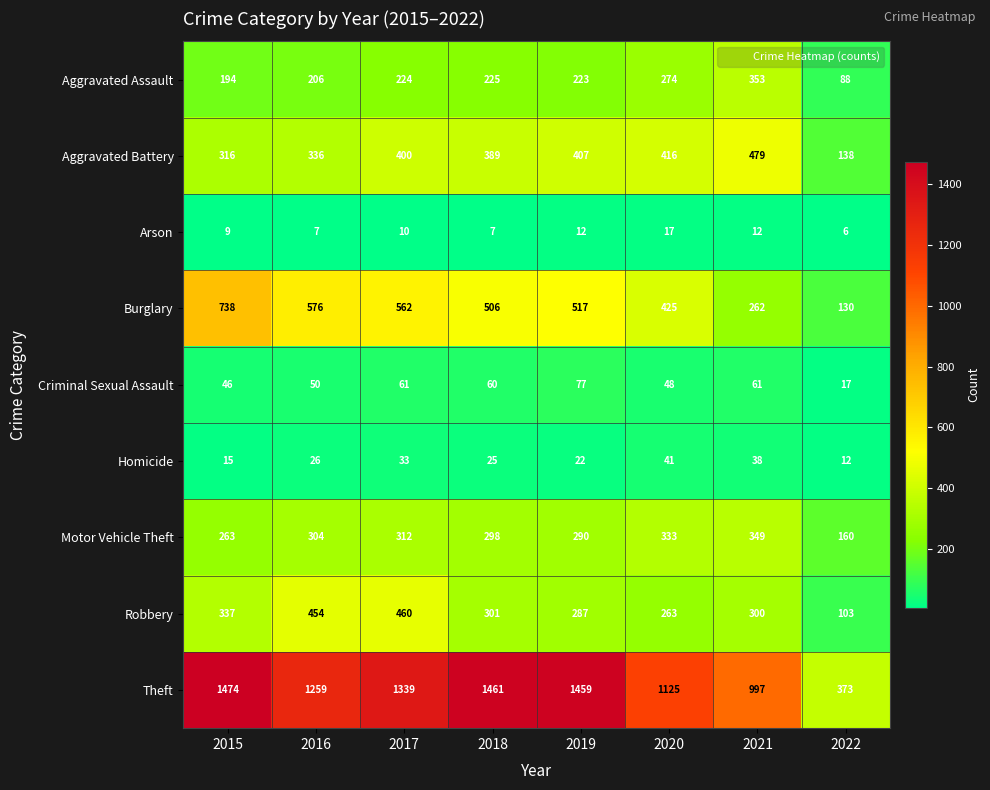

How many distinct data groups are displayed?

9